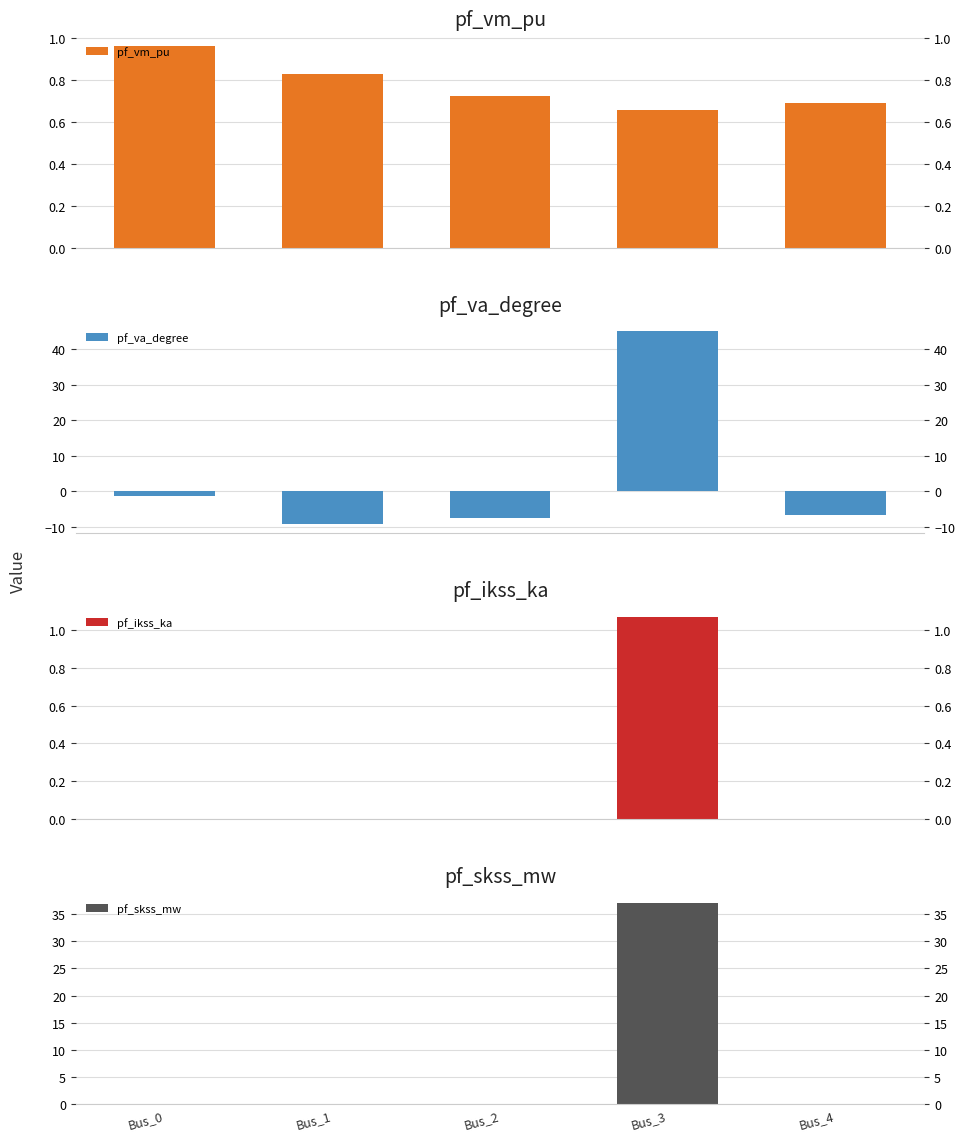

Reading left to right, what are all the values shown in this chart?

pf_vm_pu: Bus_0=1.0	Bus_1=0.8	Bus_2=0.7	Bus_3=0.7	Bus_4=0.7
pf_va_degree: Bus_0=-1.5	Bus_1=-9.2	Bus_2=-7.5	Bus_3=45.0	Bus_4=-6.8
pf_ikss_ka: Bus_0=0.0	Bus_1=0.0	Bus_2=0.0	Bus_3=1.1	Bus_4=0.0
pf_skss_mw: Bus_0=0.0	Bus_1=0.0	Bus_2=0.0	Bus_3=37.1	Bus_4=0.0